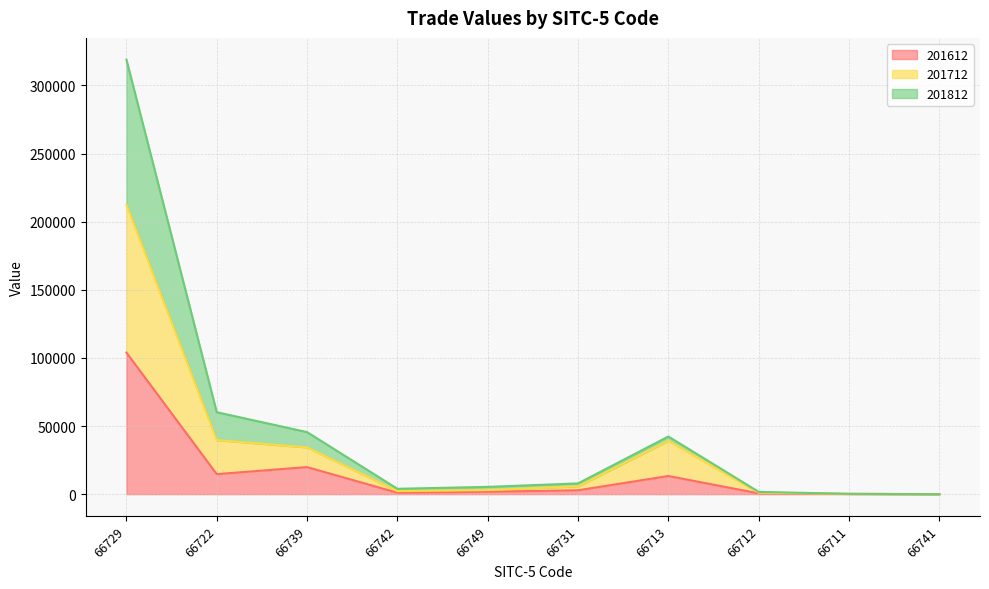

Is the value of 201612 at 66742 greater than the value of 201812 at 66712?

No